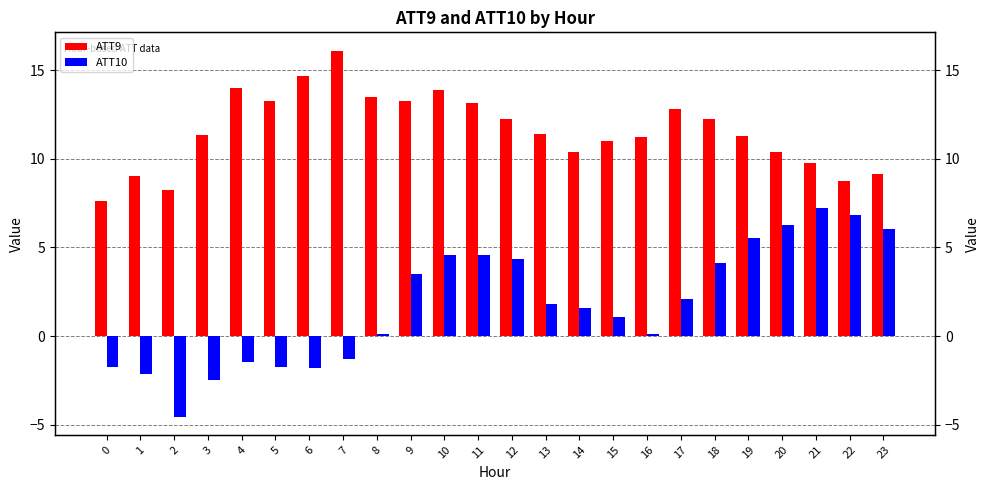

Which series has the largest total across all categories?

ATT9